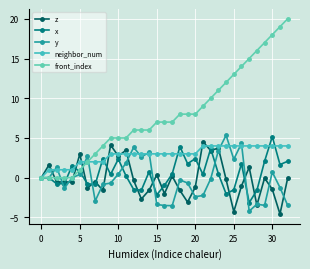

What is the difference between the second highest and minimum values in the front_index series?

19.0